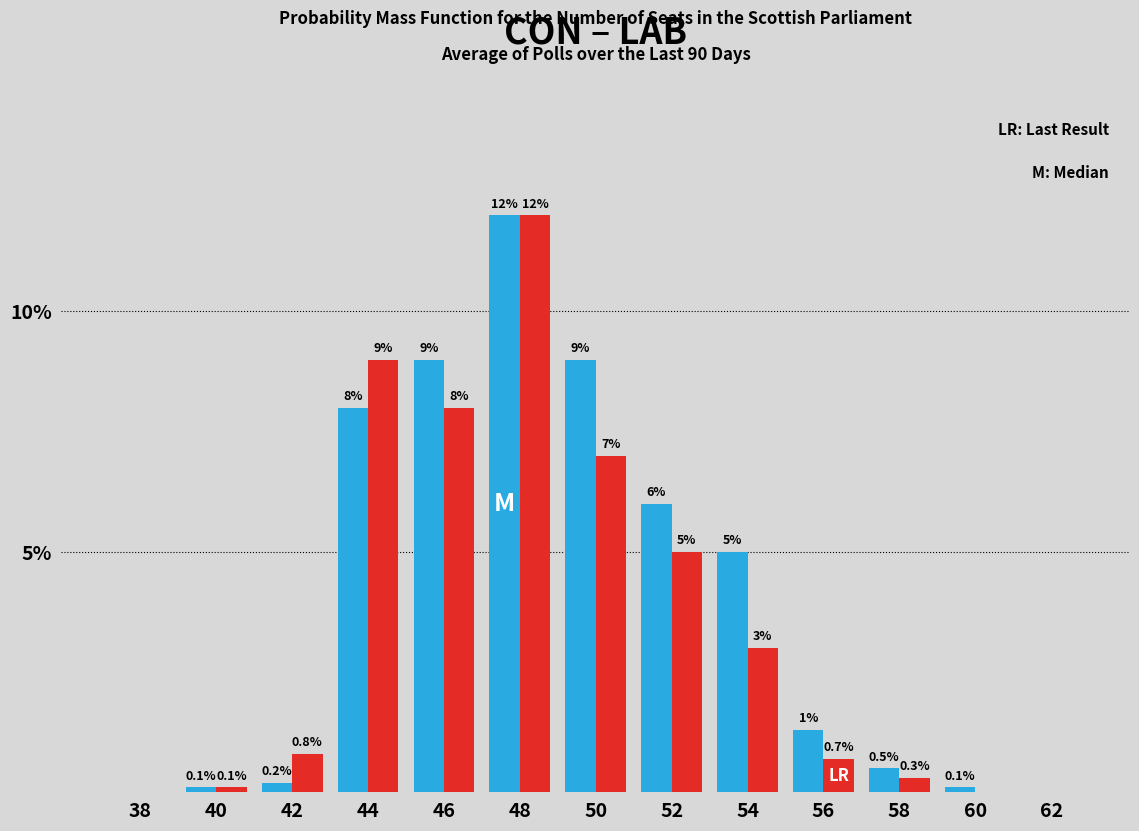

What is the greatest value displayed?

12.0